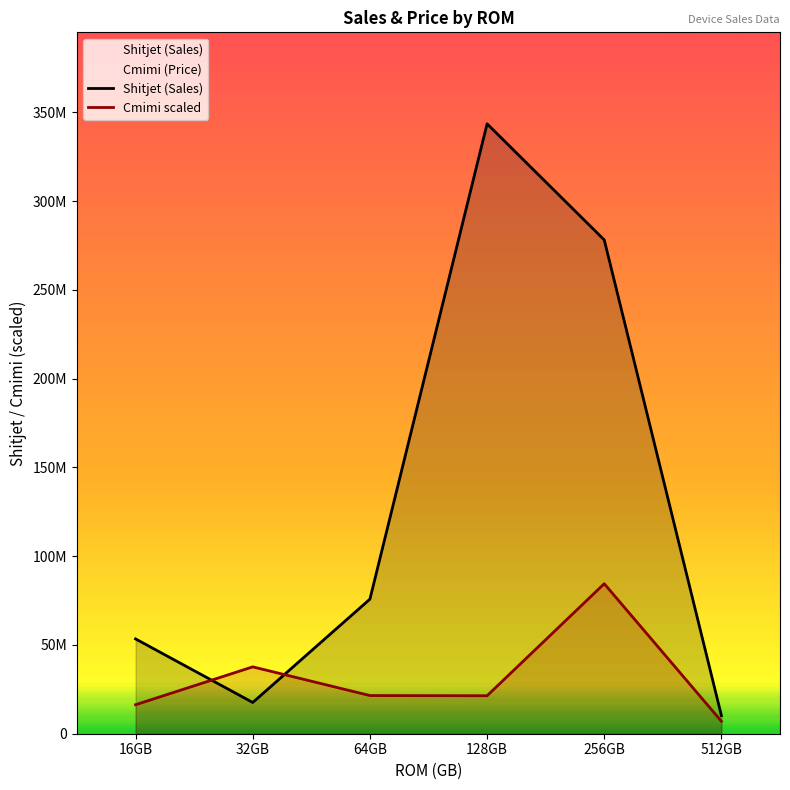

At 64GB, list the series in order from largest to smallest.

Shitjet (Sales), Cmimi scaled